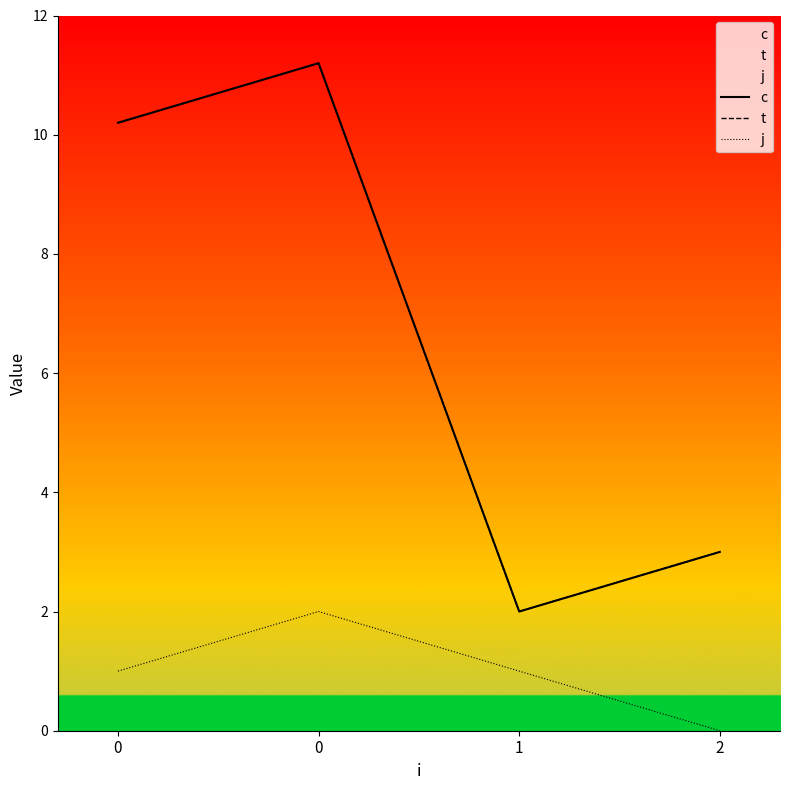

Which category has the lowest value in the t series?

1